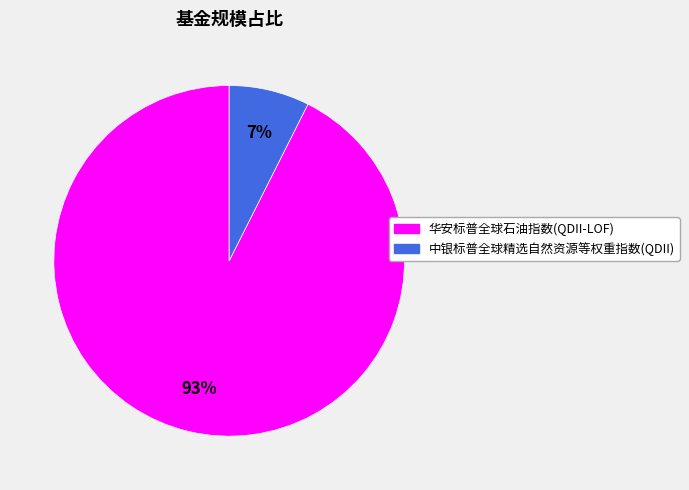

How many segments does this pie chart have?

2